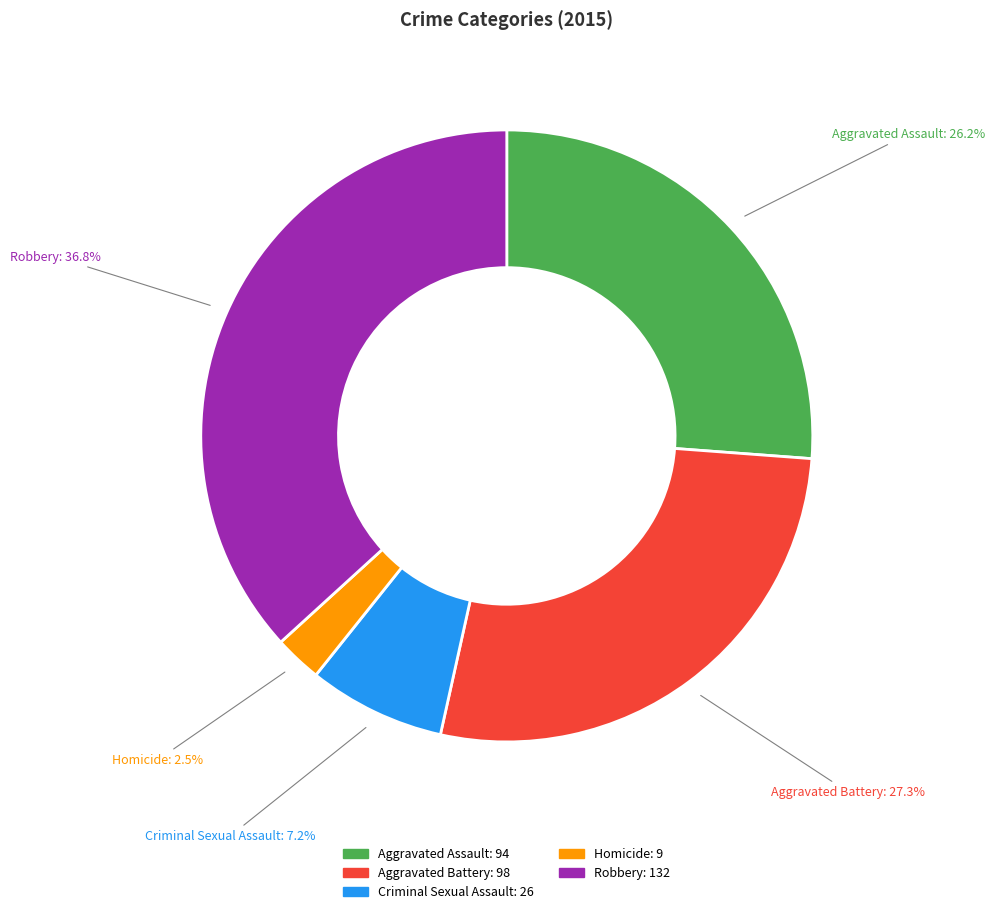

What is the smallest slice in the pie chart?

Homicide